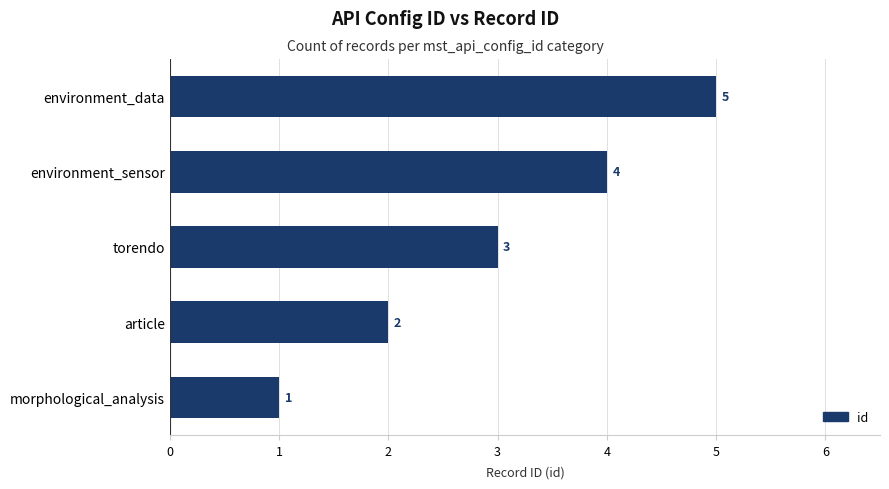

What is the difference between the second highest and minimum values?

3